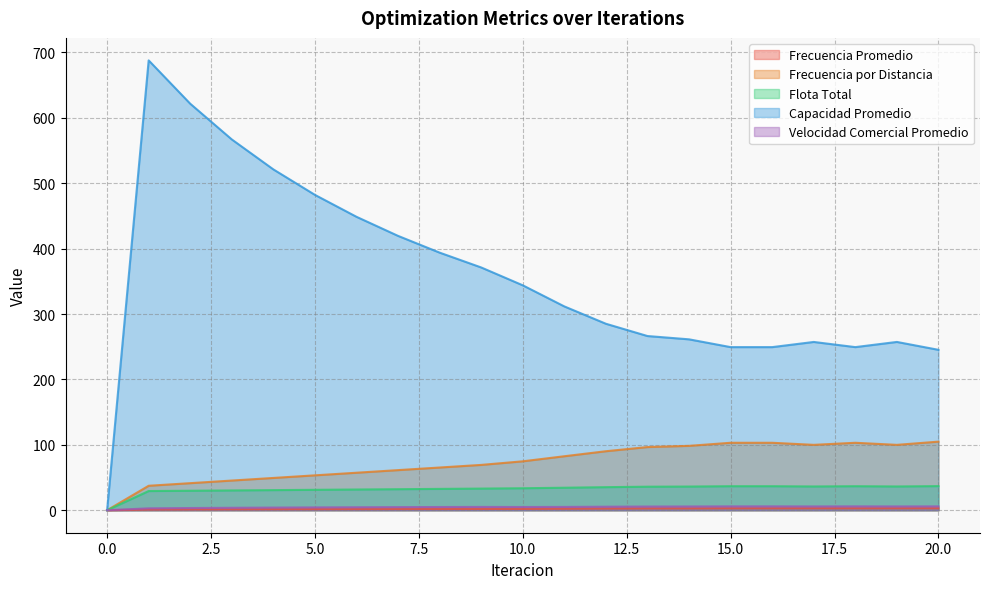

True or false: Capacidad Promedio and Velocidad Comercial Promedio intersect in this chart.

False